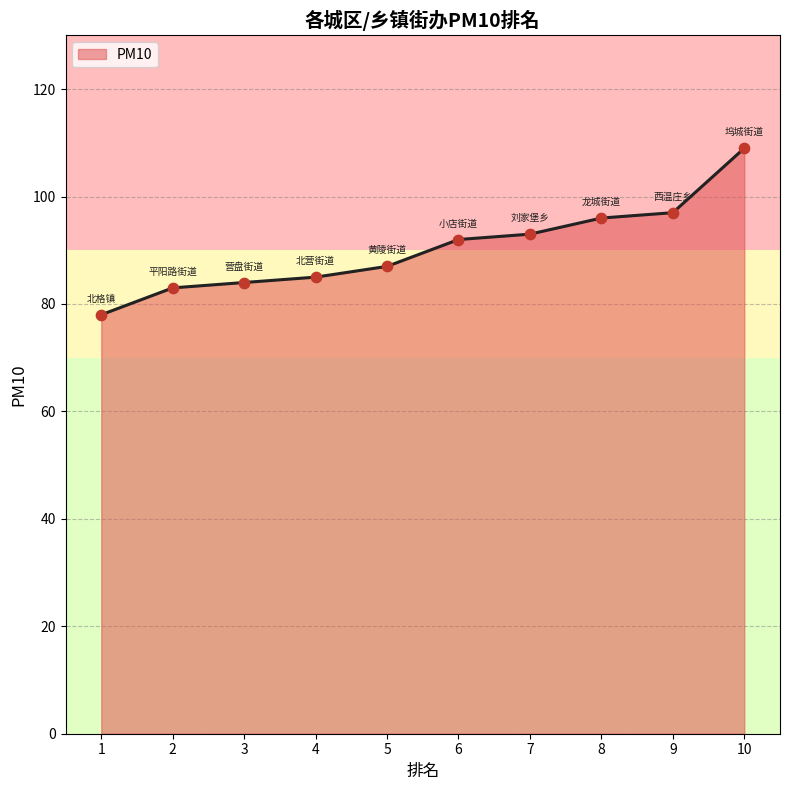

What is the change in value from 5 to 9?

+10